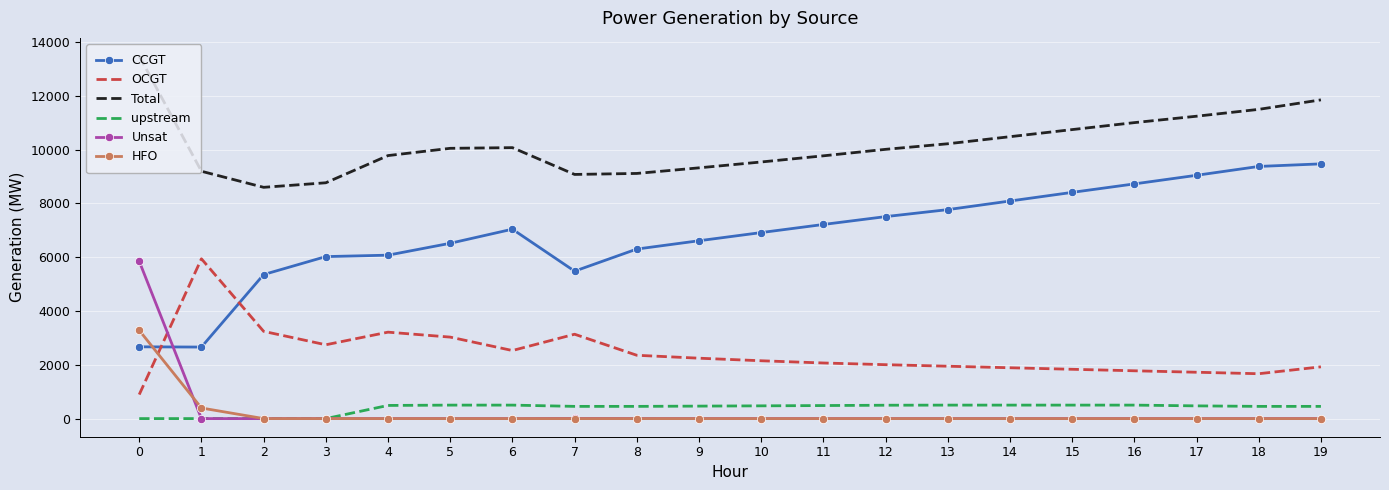

True or false: Total has more than 2 interior local peaks.

False